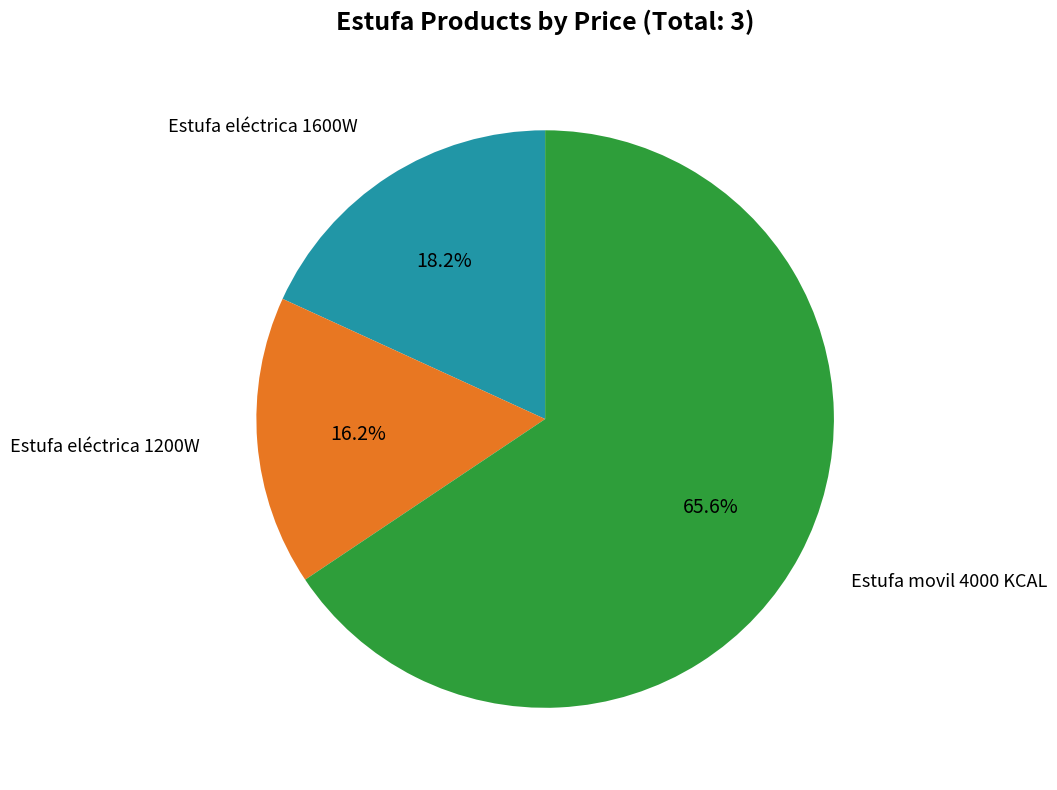

Is there any slice that represents more than half of the pie?

Yes